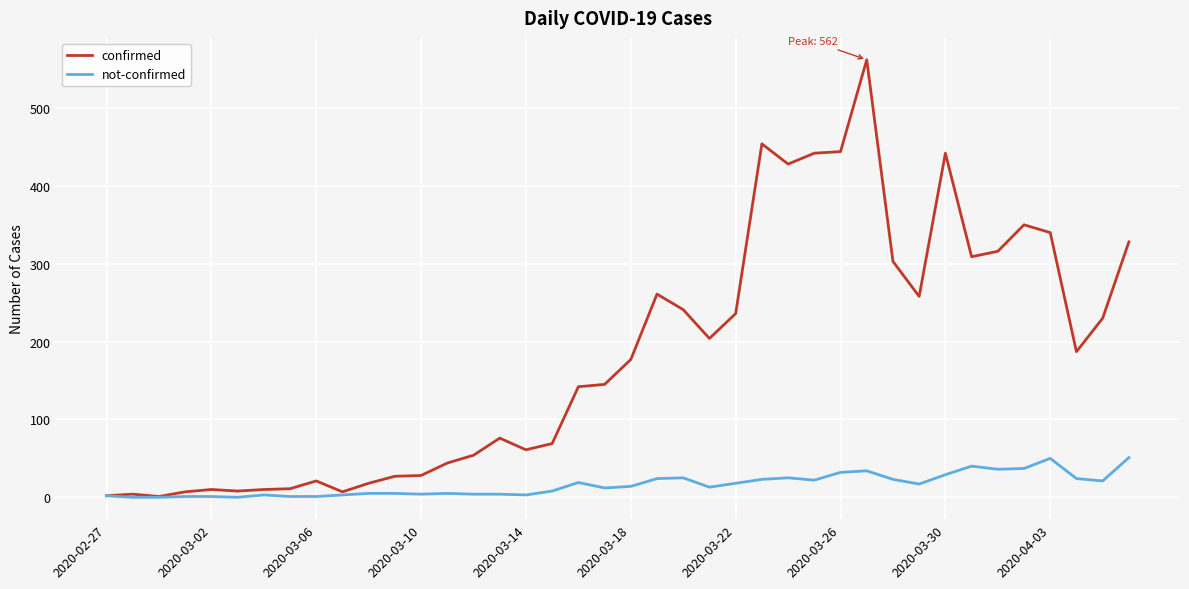

What is the greatest value displayed?

562